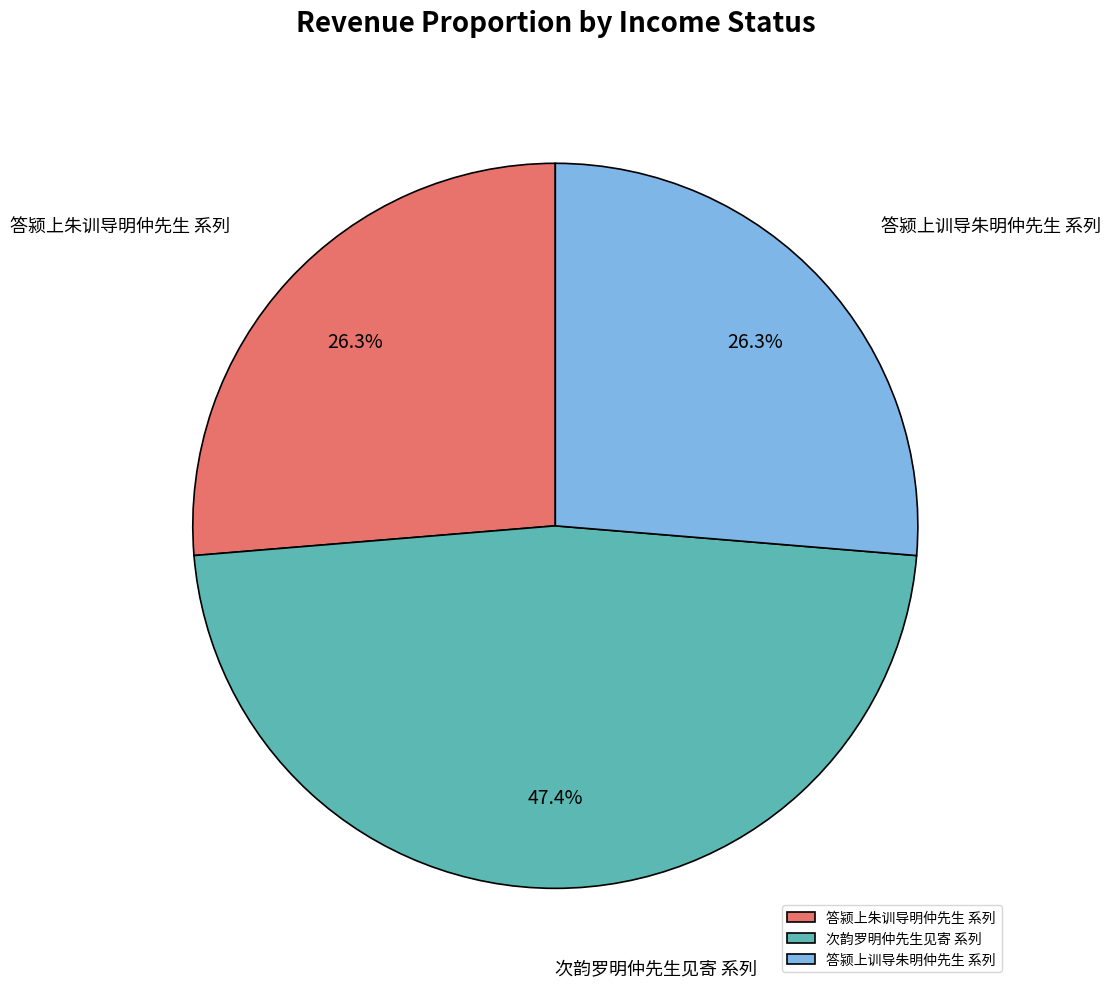

Which has a higher value, 次韵罗明仲先生见寄 系列 or 答颍上朱训导明仲先生 系列?

次韵罗明仲先生见寄 系列